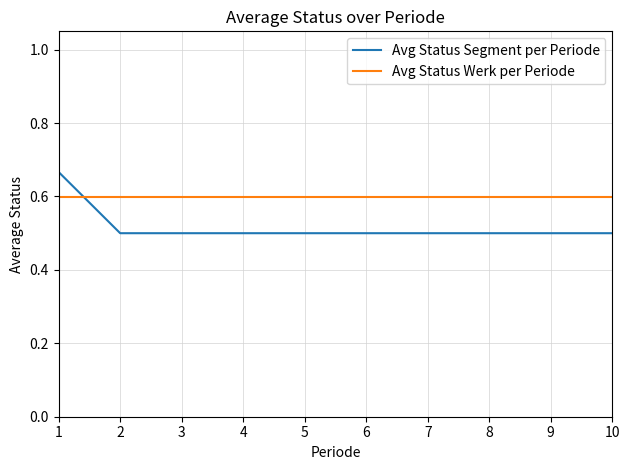

Is the value of Avg Status Segment per Periode at 9 greater than the value of Avg Status Werk per Periode at 6?

No